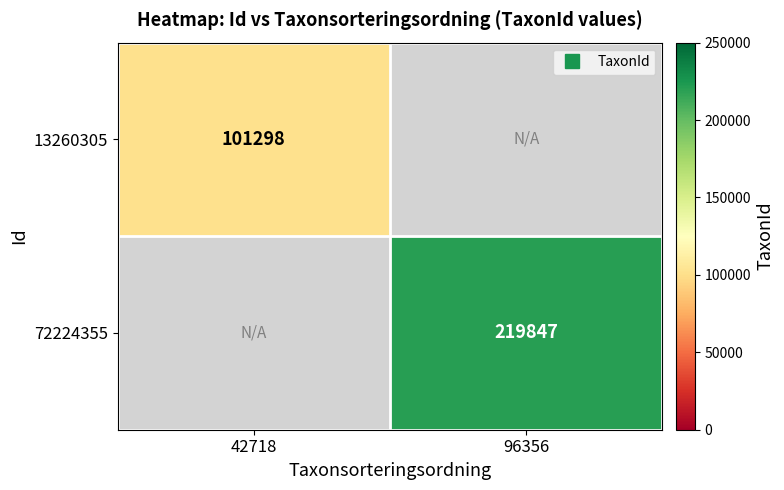

List the series in order of their peak value, lowest first.

13260305, 72224355